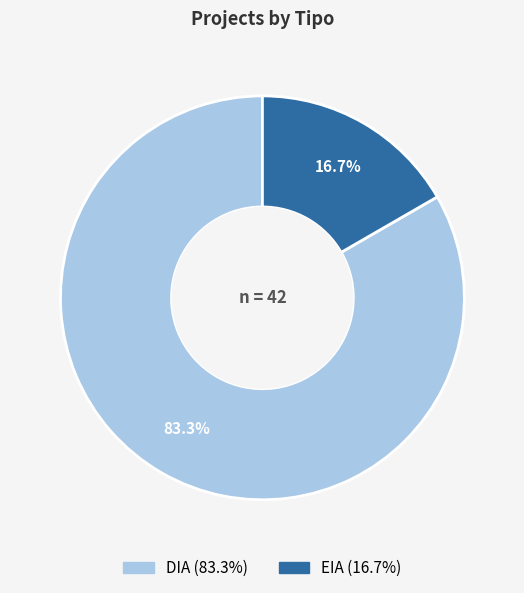

Rank the categories by value from highest to lowest.

DIA, EIA